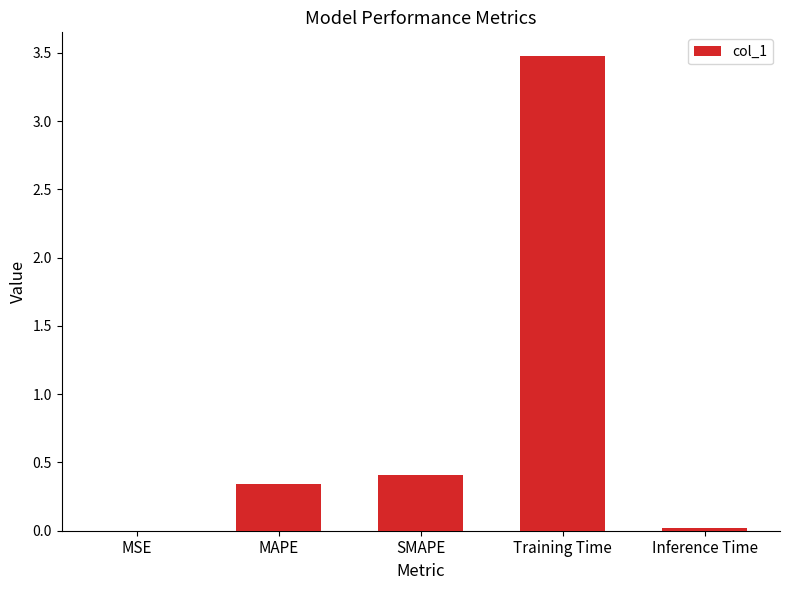

The chart shows a value of 4.6 at Training Time. True or false?

False